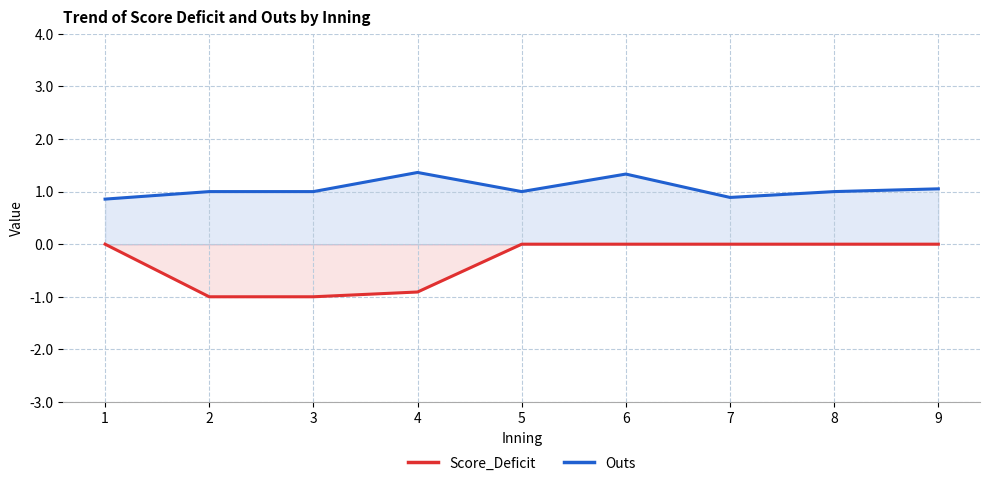

Does the chart have visible grid lines?

Yes